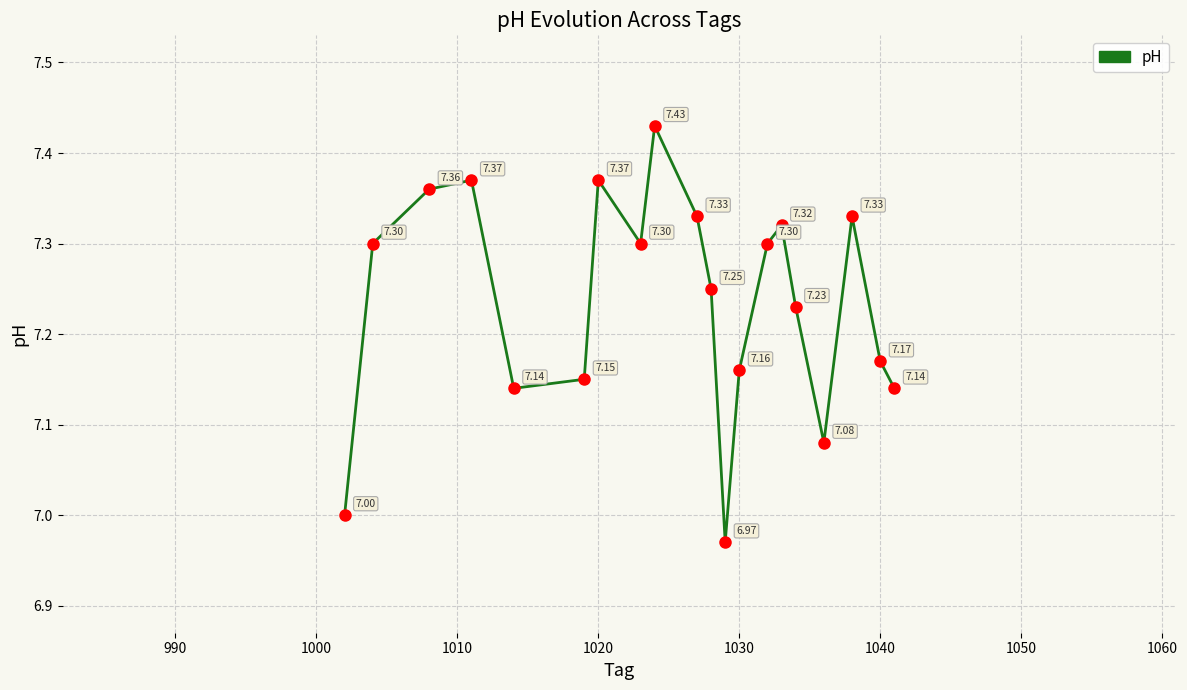

How many lines are shown in the chart?

1